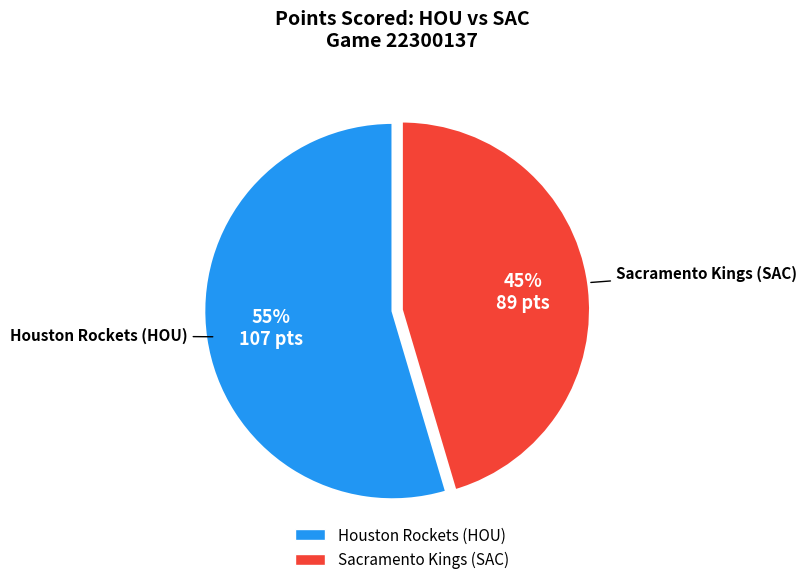

What is the majority slice?

Houston Rockets (HOU)